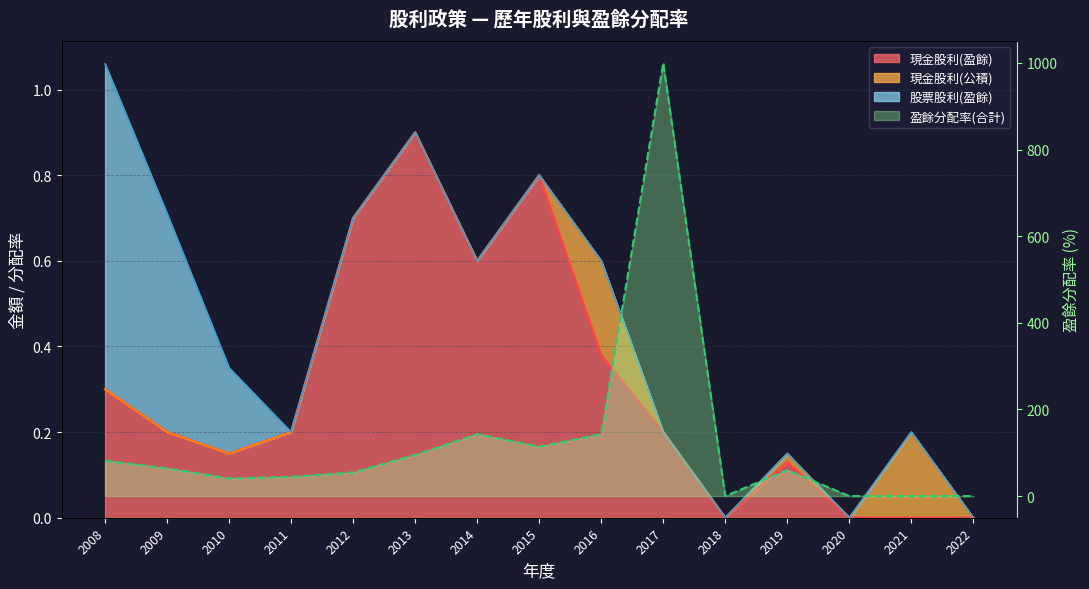

Reading right to left, transcribe all the data shown in this chart.

0.0	0.0	0.0	59.9	0.0	1000.0	143.0	114.0	143.0	94.9	54.7	44.4	40.7	64.0	81.5